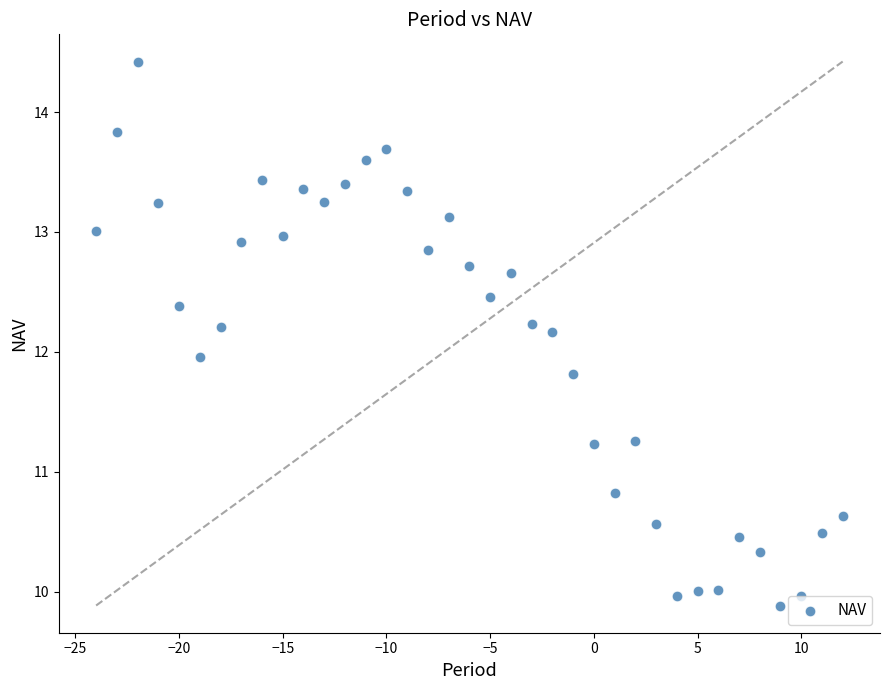

What is the range of X values (max minus min)?

36.0